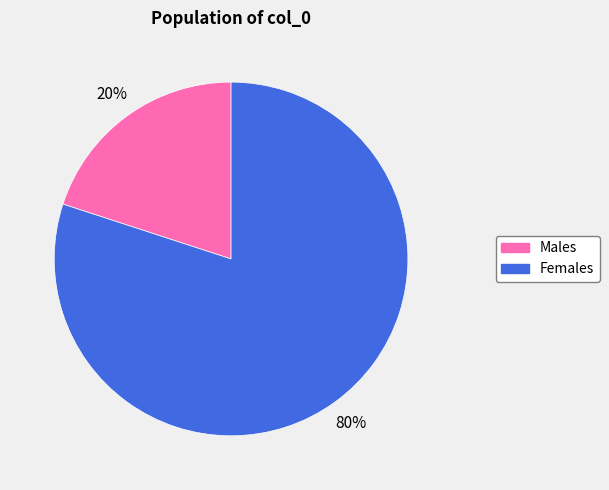

How many segments does this pie chart have?

2